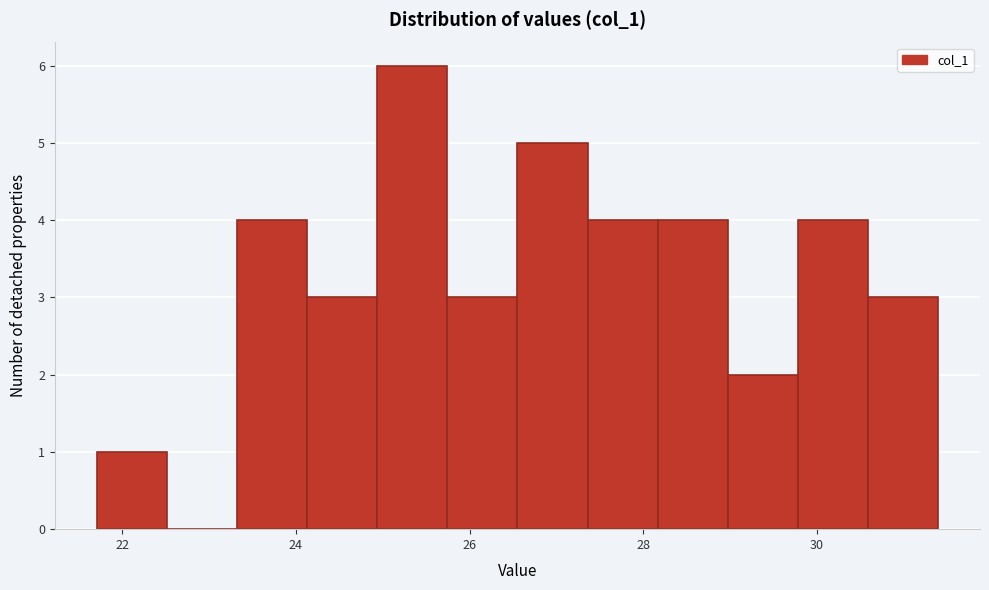

How tall is the bar that spans 29.8 to 30.6 on the x-axis? Neither the bar edges nor the heights are printed on the chart, so give them approximately, as read against the axes.

4